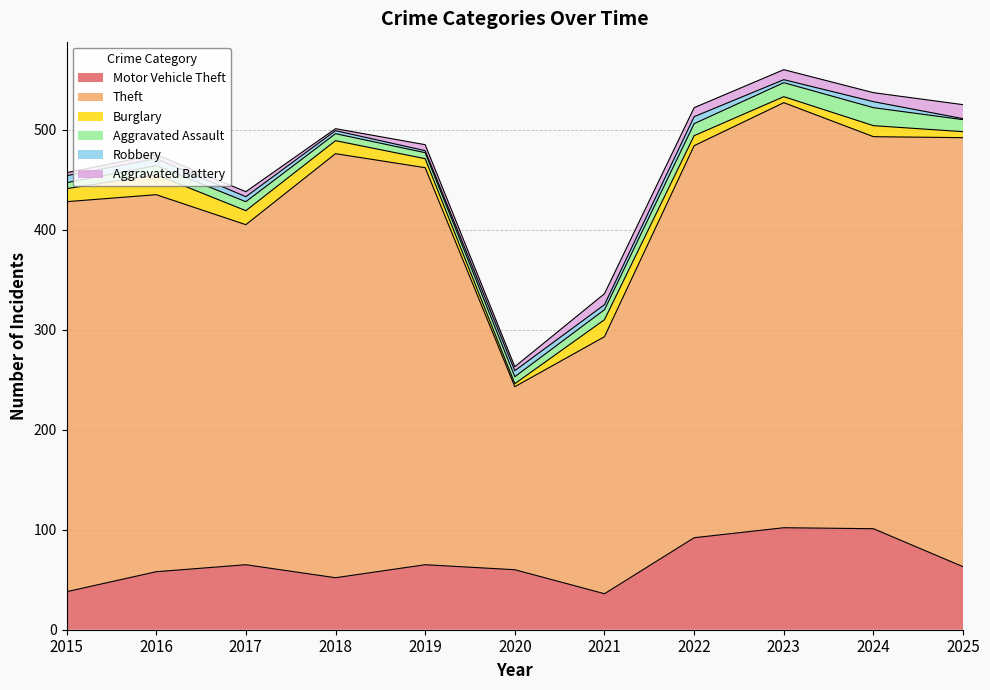

Which has a higher value, 2022 or 2023?

2023